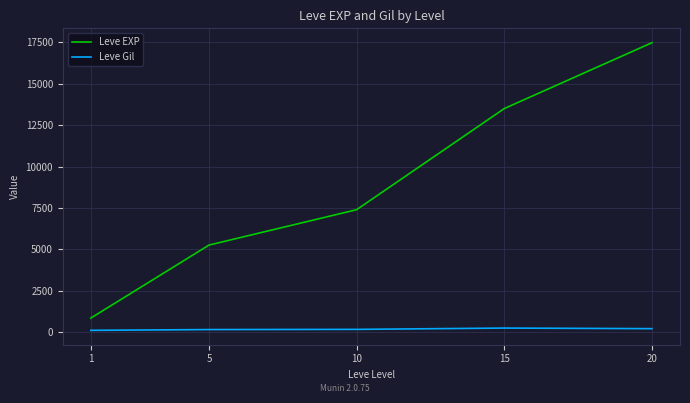

True or false: Leve EXP and Leve Gil cross at least once.

False